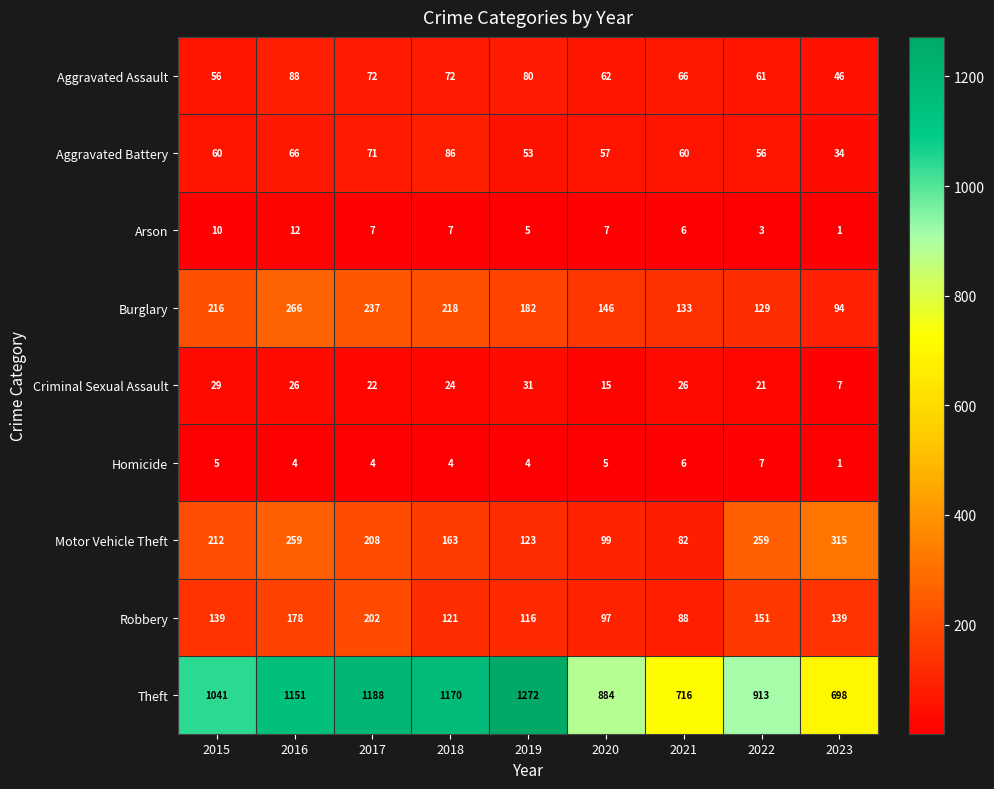

List the series in order of their peak value, highest first.

Theft, Motor Vehicle Theft, Burglary, Robbery, Aggravated Assault, Aggravated Battery, Criminal Sexual Assault, Arson, Homicide